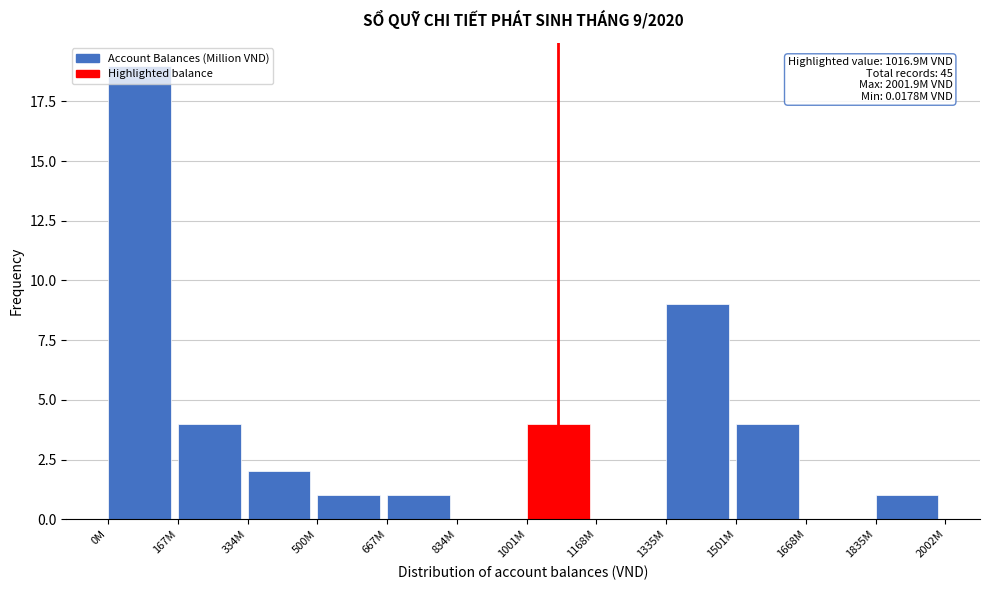

True or false: the data shows 3 at 334M.

False